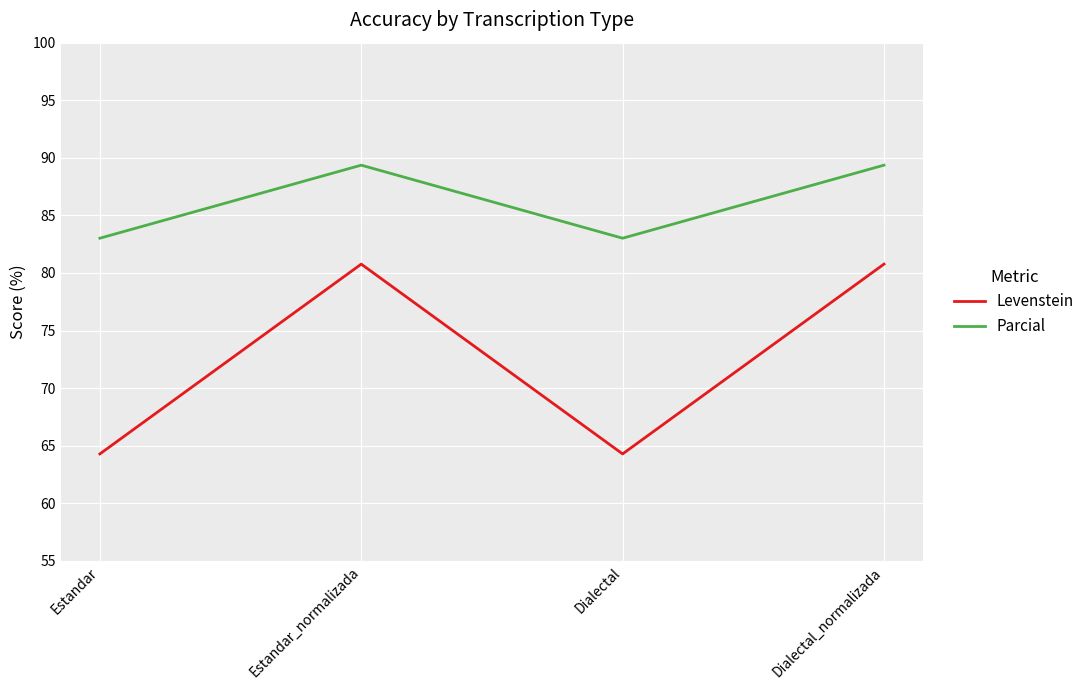

What is the highest value of the Levenstein series?

80.8